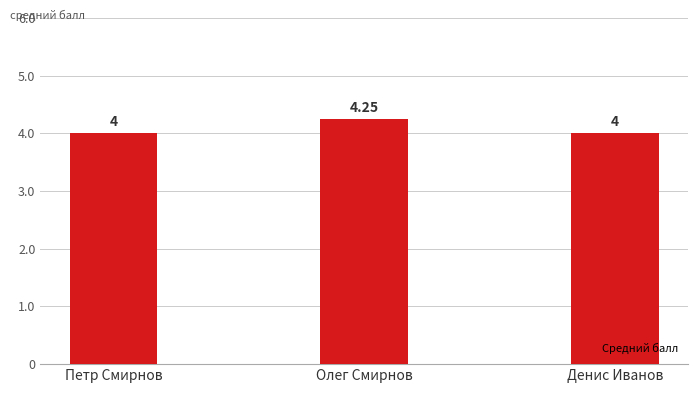

The value at Олег Смирнов is 6.2. True or false?

False